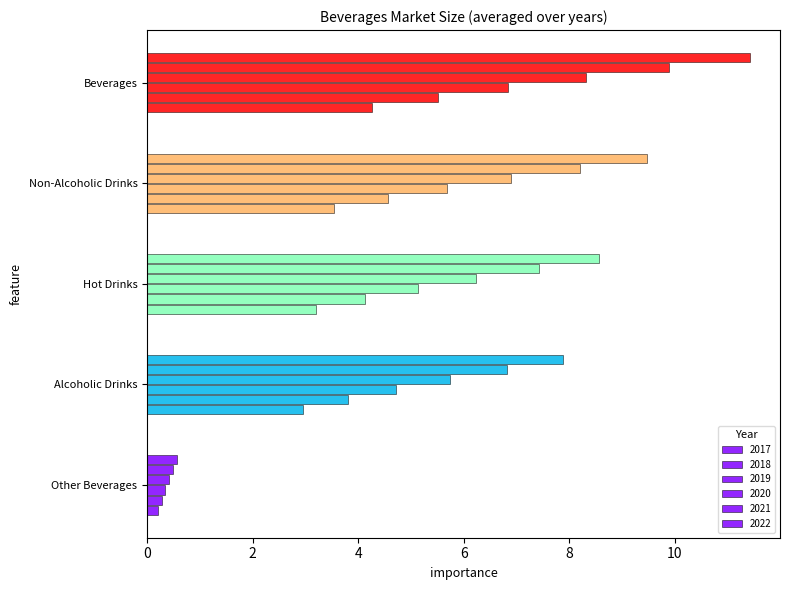

Where does the 2018 series first go above 4?

Beverages